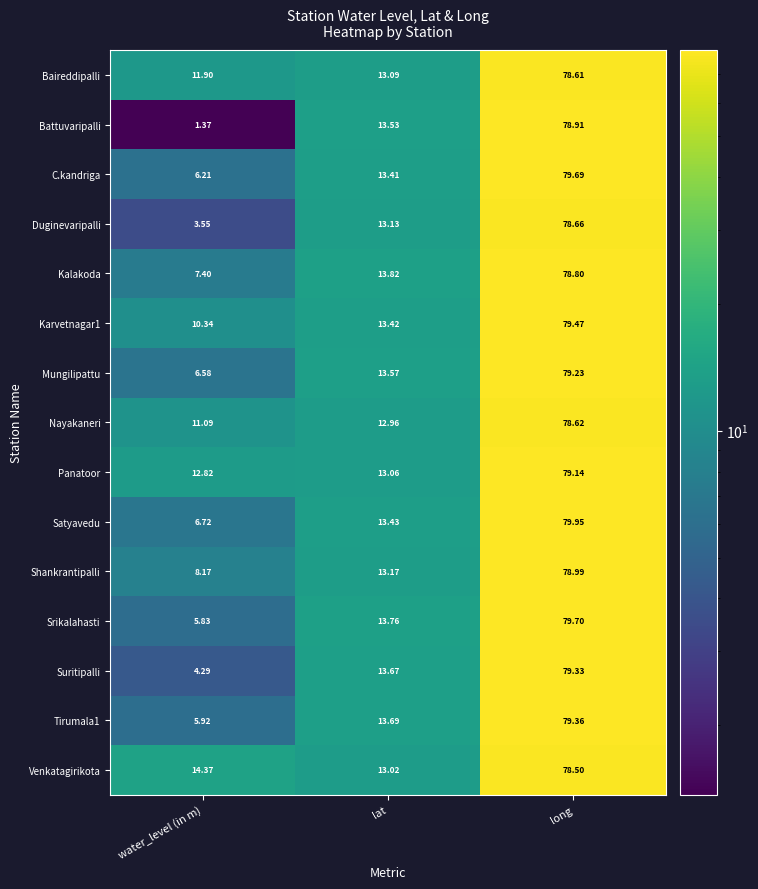

Is the value of Venkatagirikota at long greater than the value of Battuvaripalli at long?

No